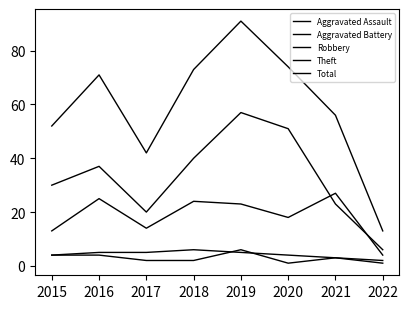

Where is the first local minimum for Theft?

2017